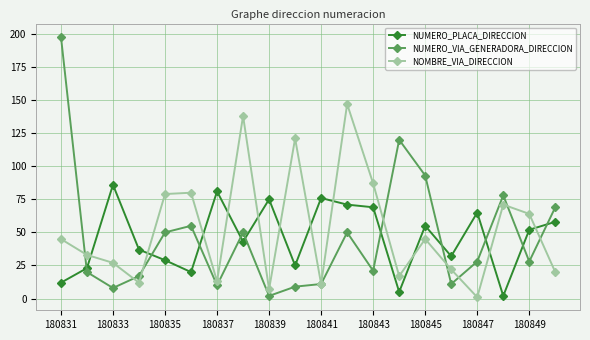

What is the lowest value of the NUMERO_VIA_GENERADORA_DIRECCION series?

2